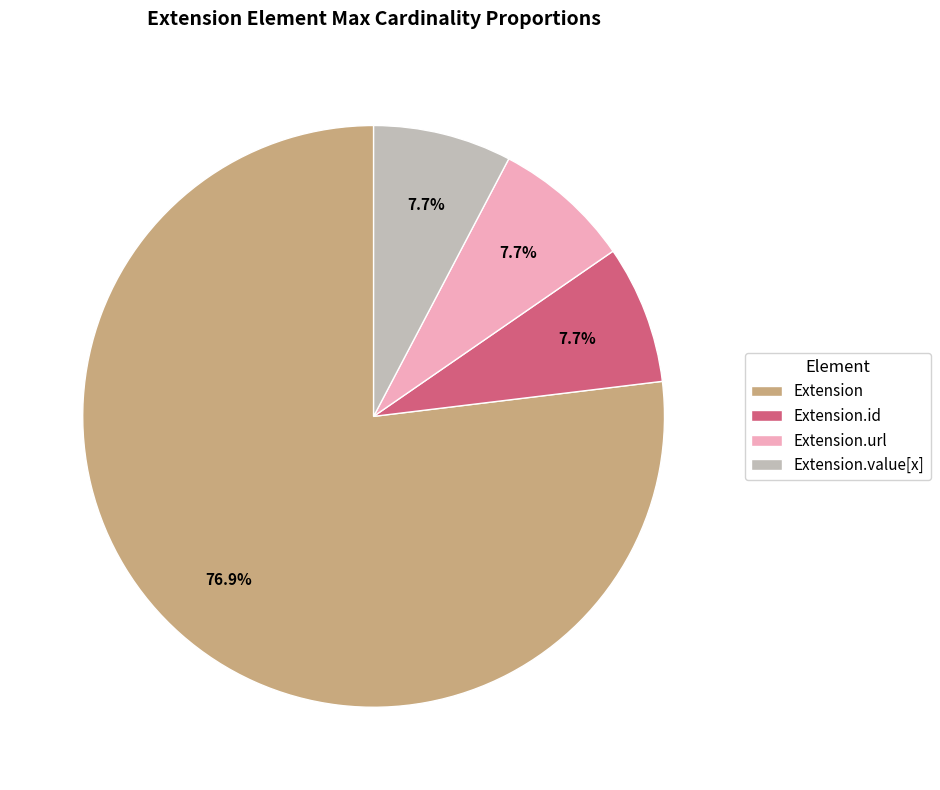

To the nearest percent, what is the combined percentage of Extension.url and Extension.value[x]?

15%